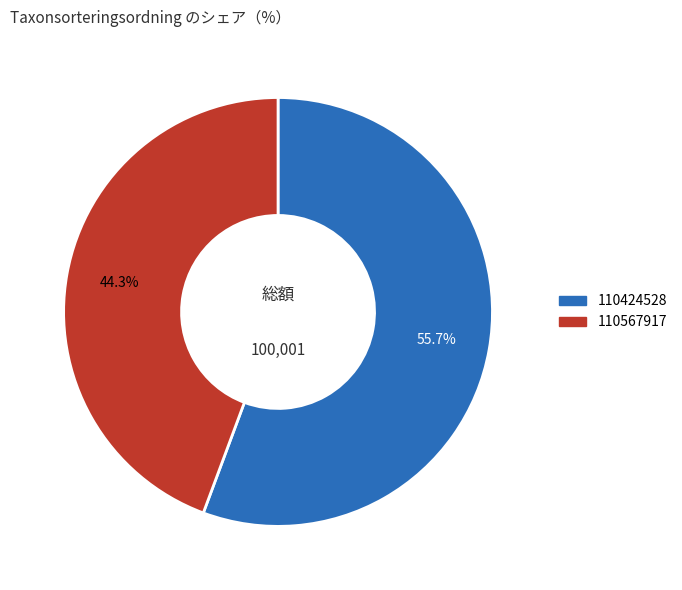

Rank the categories by value from lowest to highest.

110567917, 110424528